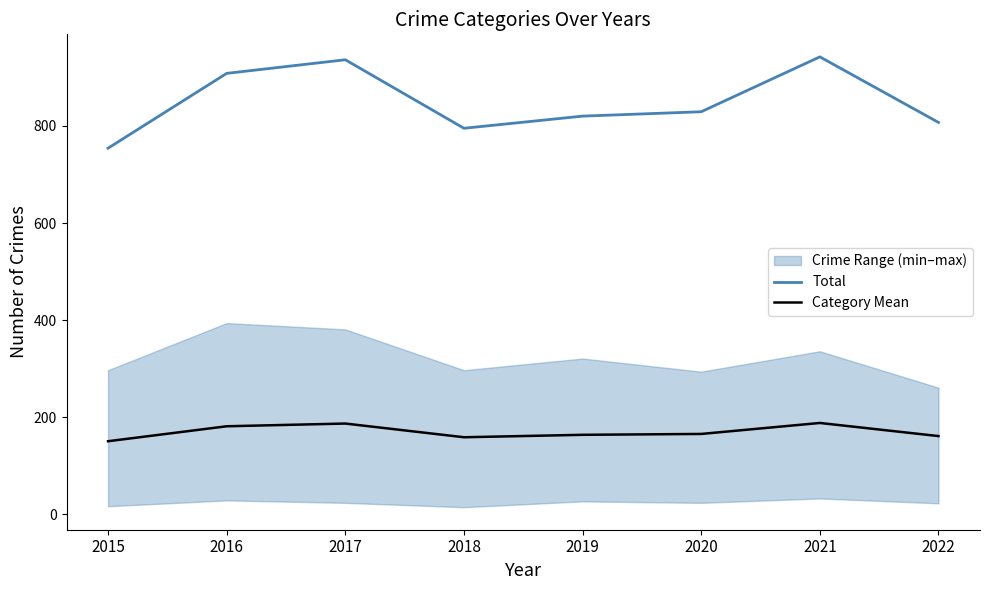

What is the difference between the second highest and minimum values in the Total series?

182.0